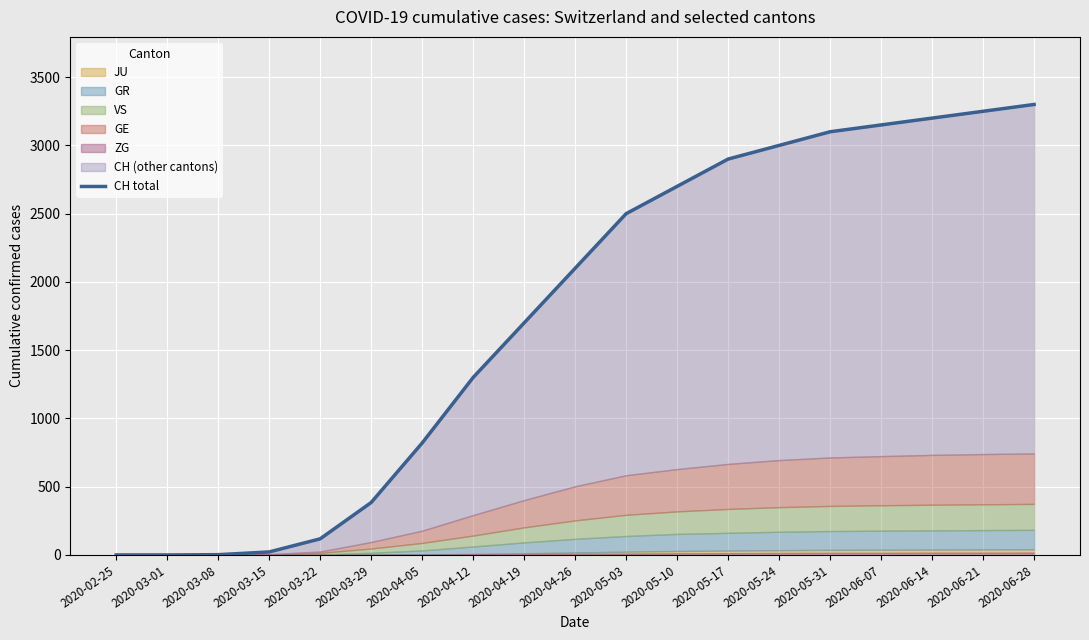

The chart shows a value of 3300 at 2020-06-28. True or false?

True